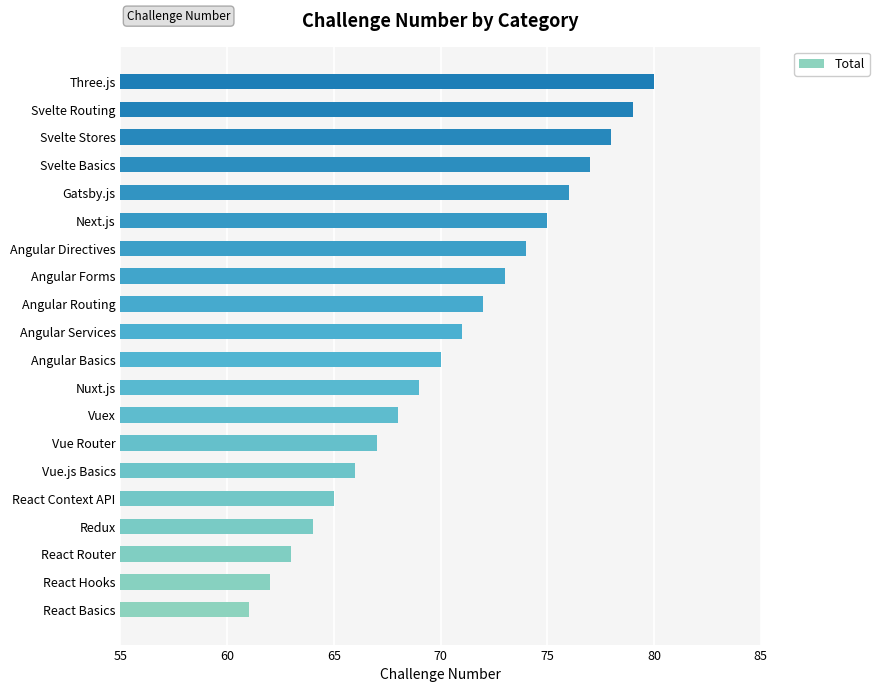

How many bars are there in total?

20